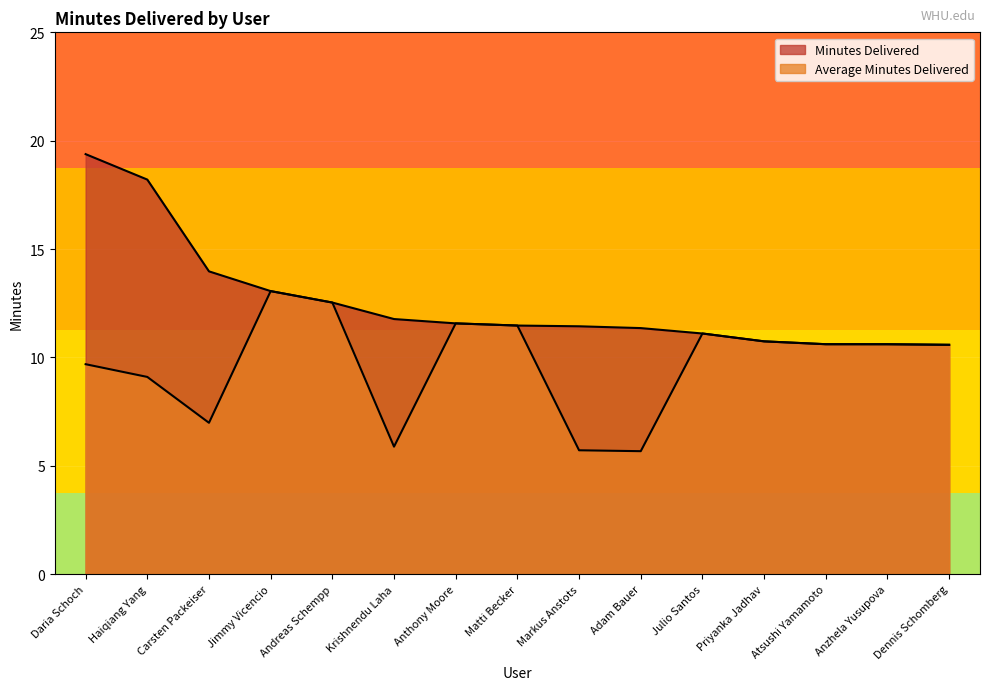

At which category does the chart reach its minimum across all series?

Adam Bauer